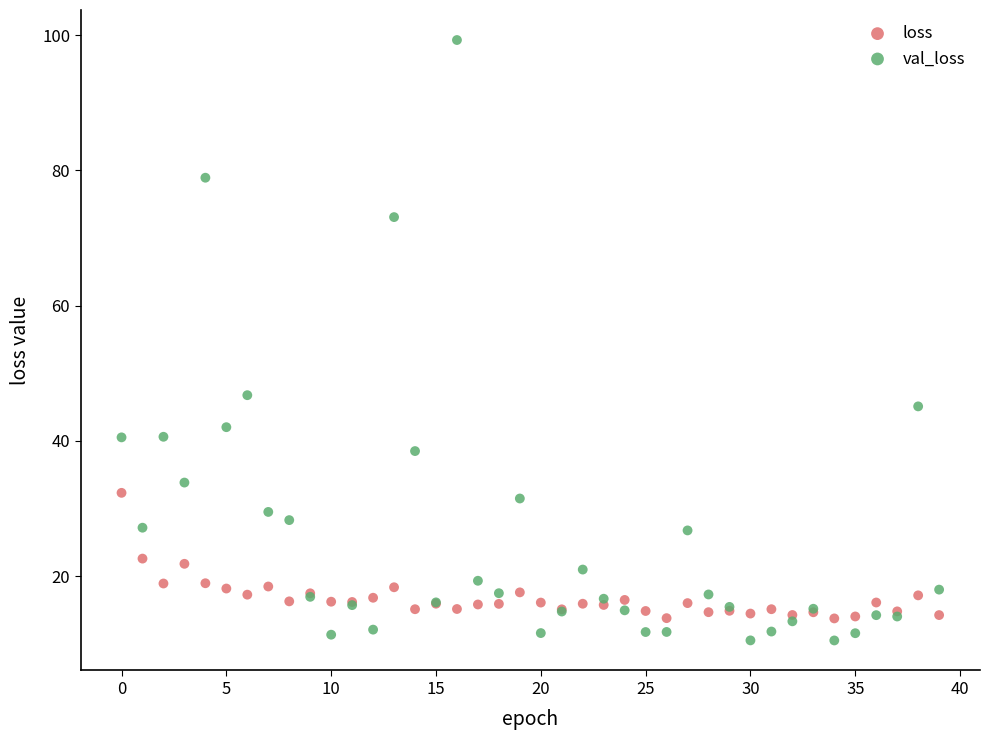

Which series contains the highest Y value?

val_loss